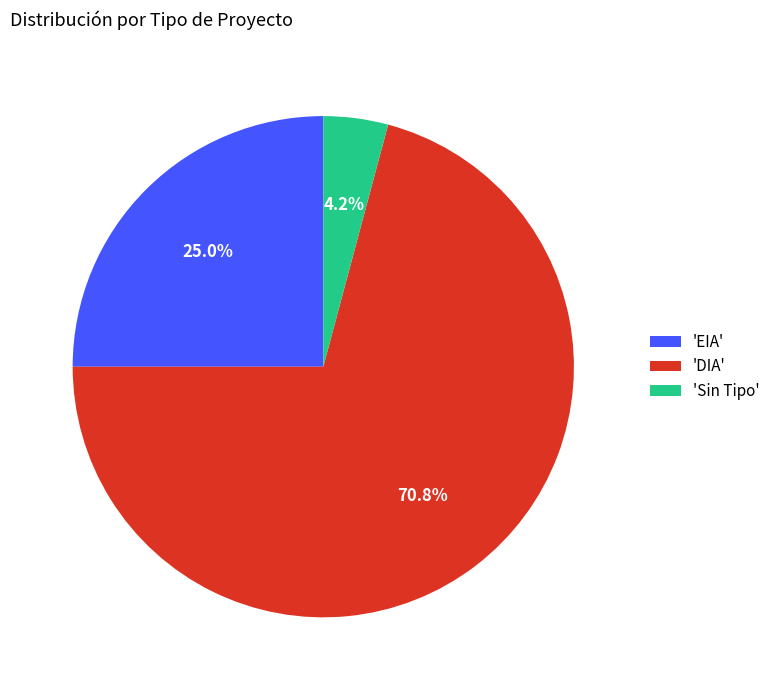

Is there a majority slice in this chart?

Yes